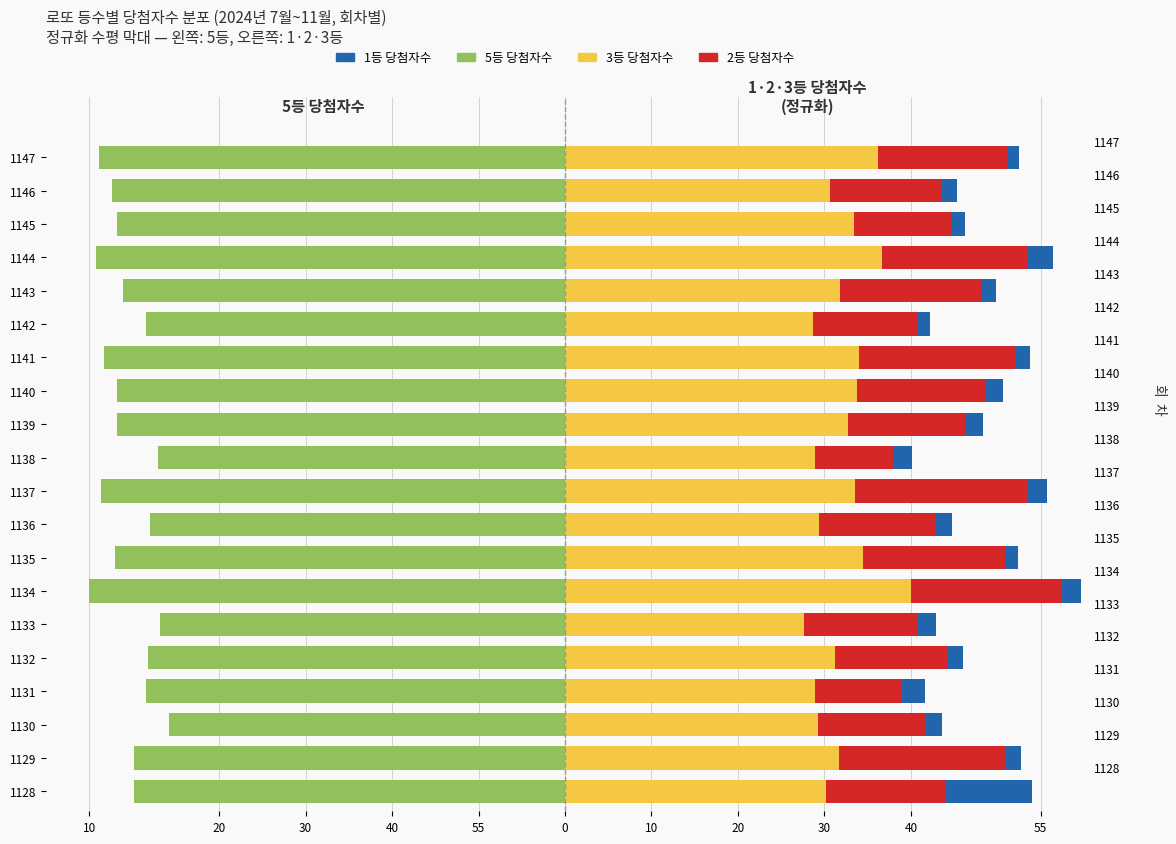

Which series has the largest range (max minus min)?

3등 당첨자수